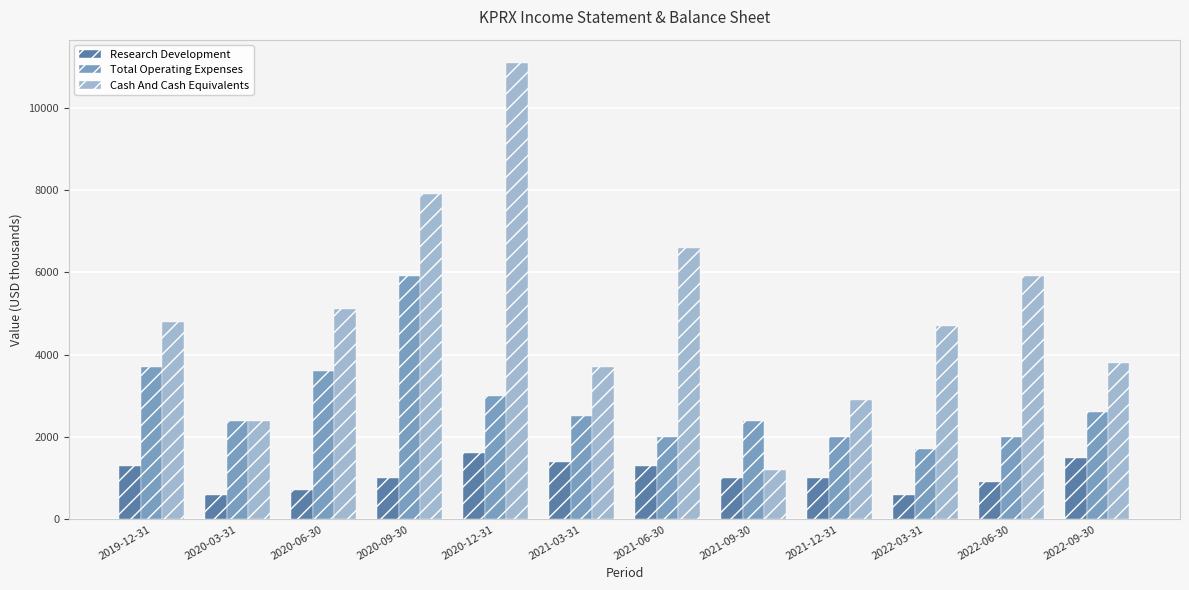

What is the average value of the Cash And Cash Equivalents series?

5008